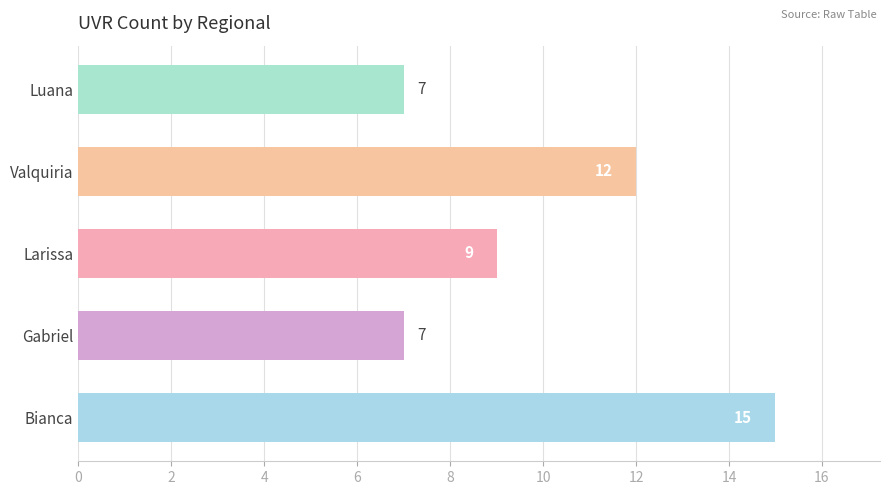

What value does the data have at Luana?

7